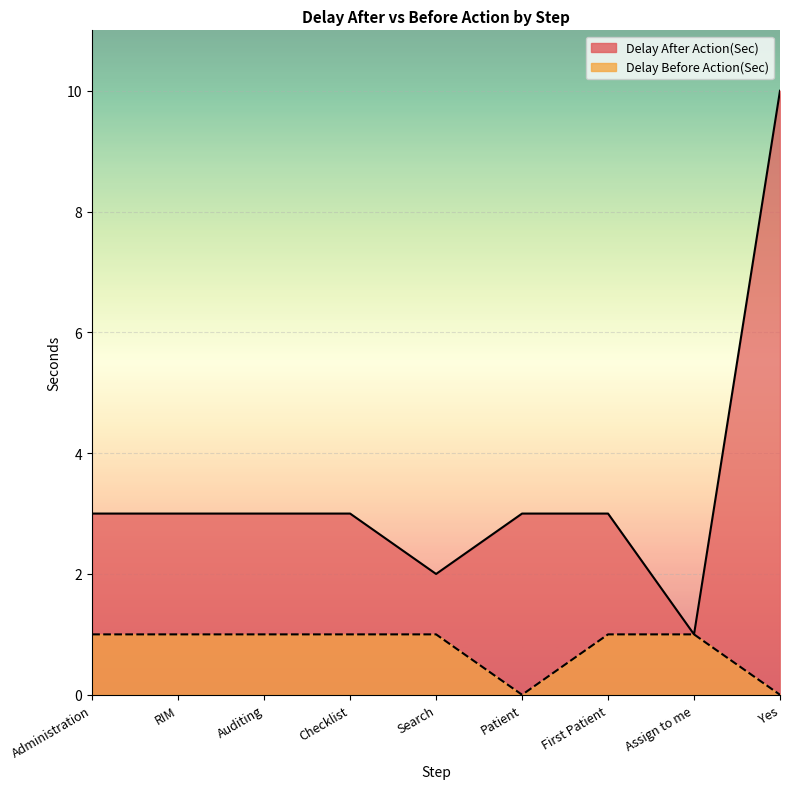

List the labels in order of Delay Before Action(Sec) value, smallest first.

Patient, Yes, Administration, RIM, Auditing, Checklist, Search, First Patient, Assign to me